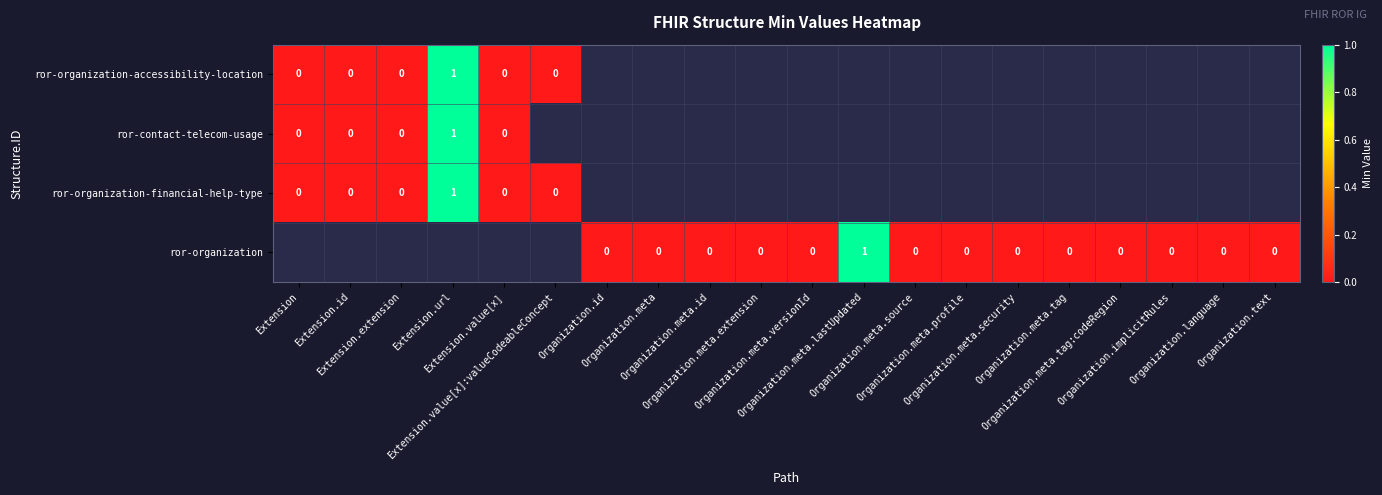

How many values in ror-organization-accessibility-location are above zero?

1